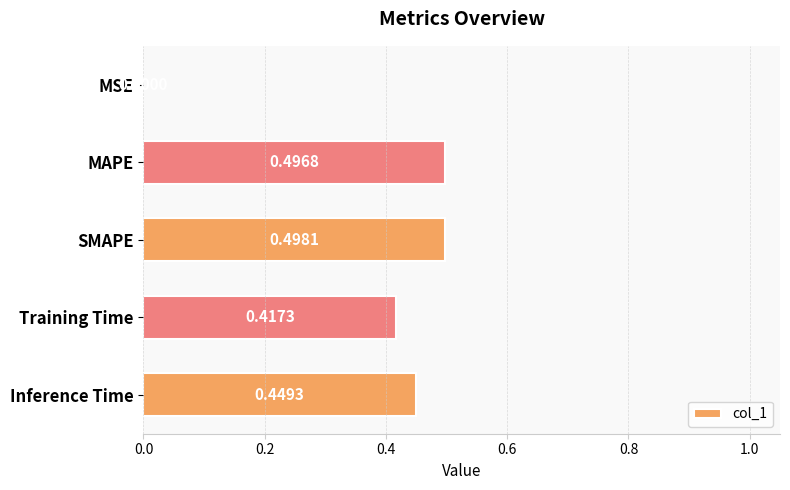

Where is the data nearest to the value 0?

MSE